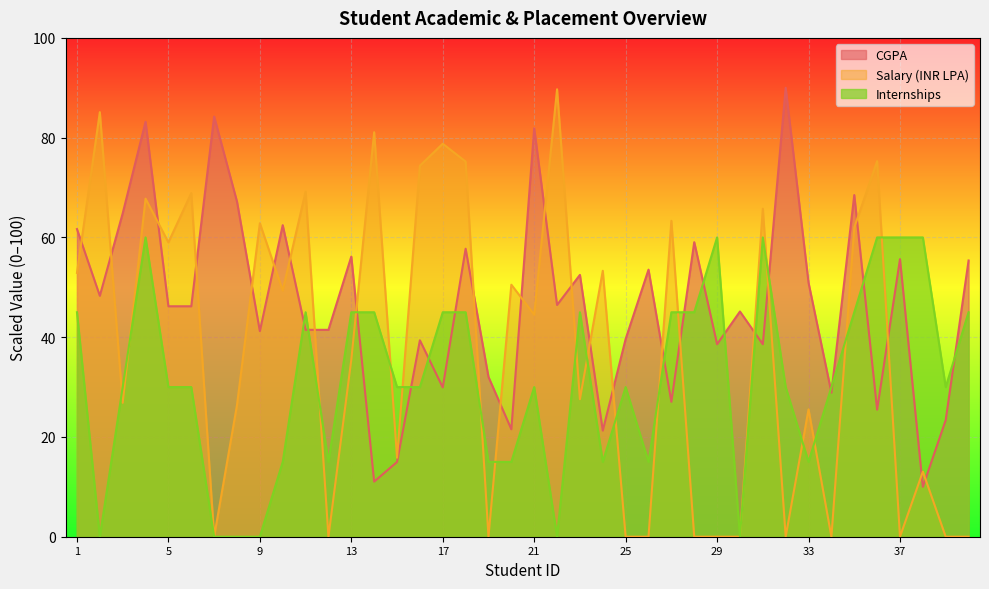

Where is the first local maximum for CGPA?

4